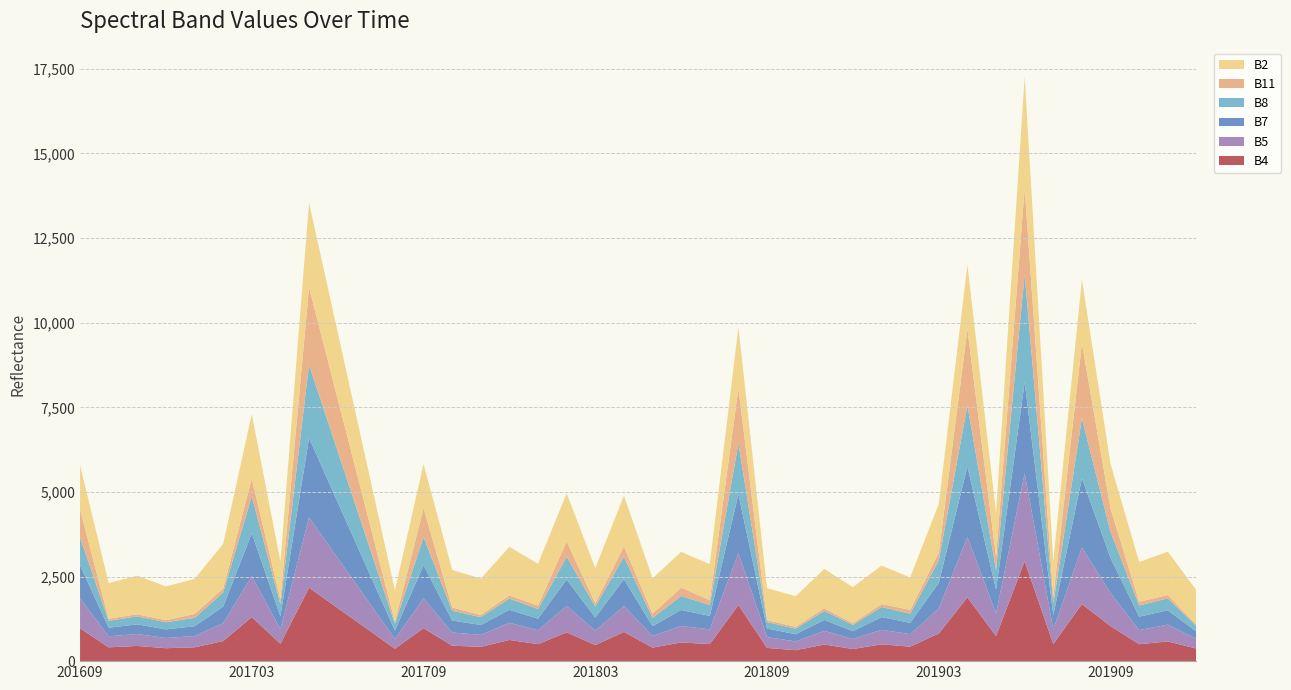

Reading left to right, extract all data points from this chart.

B4: 972	408	449	382	409	593	1303	512	2170	1569	968	367	975	456	423	626	502	850	475	863	400	552	504	1658	391	323	491	359	497	427	817	1886	743	2954	506	1686	1035	500	582	371
B5: 890	327	353	302	332	526	1208	433	2077	1480	884	288	878	391	352	507	409	783	425	764	341	487	434	1537	320	260	403	295	429	371	738	1782	670	2597	432	1674	977	417	497	289
B7: 969	252	286	254	291	490	1268	381	2346	1647	948	250	981	353	293	383	342	775	391	792	294	473	398	1738	253	212	325	230	377	333	759	2083	697	2693	417	2043	1034	397	424	213
B8: 828	206	235	211	246	417	1095	354	2161	1507	853	200	830	290	231	334	287	678	320	667	243	414	322	1503	189	165	265	187	298	268	662	1802	583	3185	344	1772	769	331	351	166
B11: 817	61	63	60	115	120	522	140	2292	1548	804	61	854	95	69	89	104	451	100	308	123	248	147	1625	59	56	76	52	84	118	228	2253	393	2533	201	2214	695	107	101	33
B2: 1314	1052	1139	997	1038	1316	1907	1122	2497	1973	1449	926	1303	1112	1071	1438	1234	1422	1036	1498	1047	1056	1059	1807	944	903	1164	1065	1139	956	1440	1910	1293	3308	1057	1885	1315	1178	1279	1023